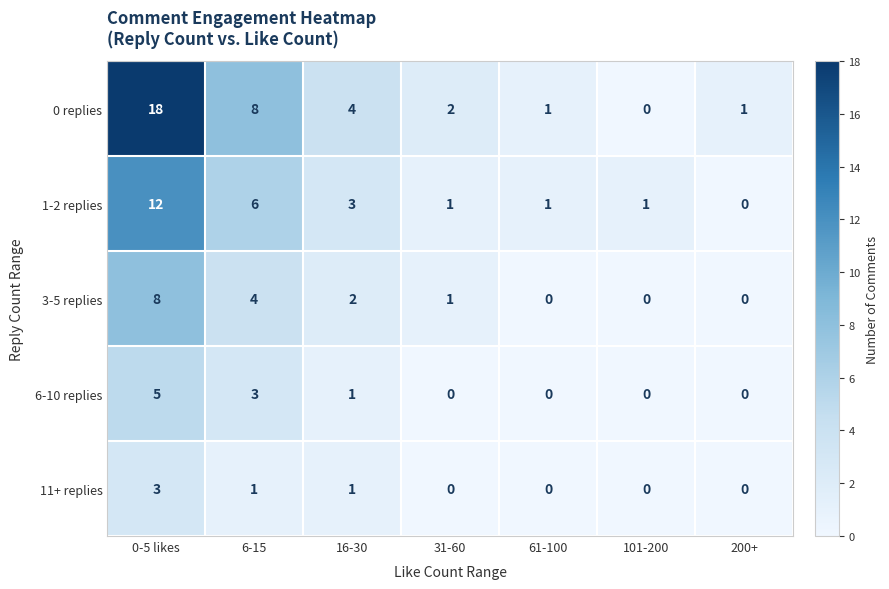

True or false: 0 replies has a value of 10 at 101-200.

False